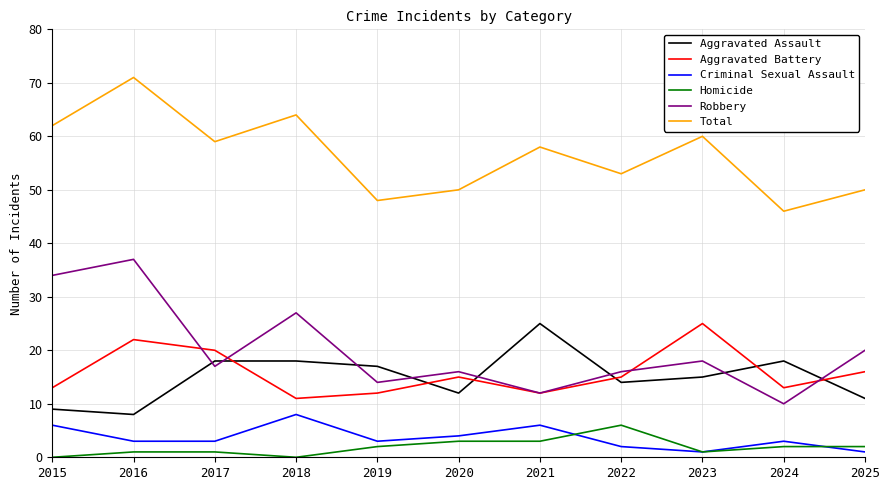

Where is the first local maximum for Aggravated Battery?

2016